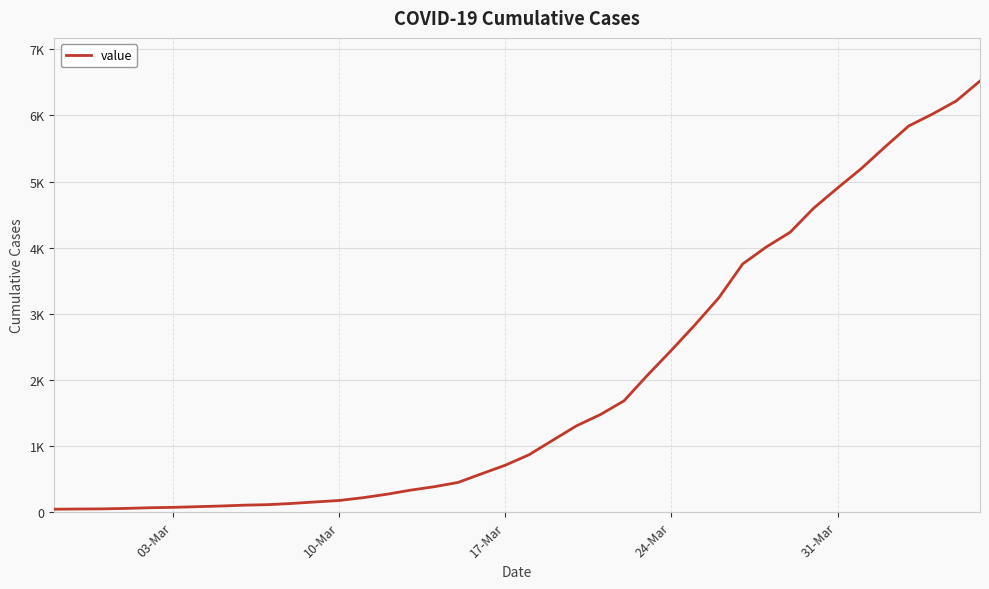

Does the chart display data point markers on the line(s)?

No